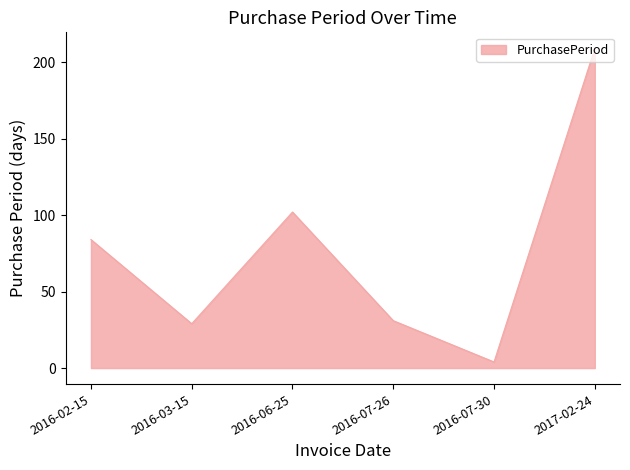

How many interior local valleys (lower than both neighbors) does the data have?

2